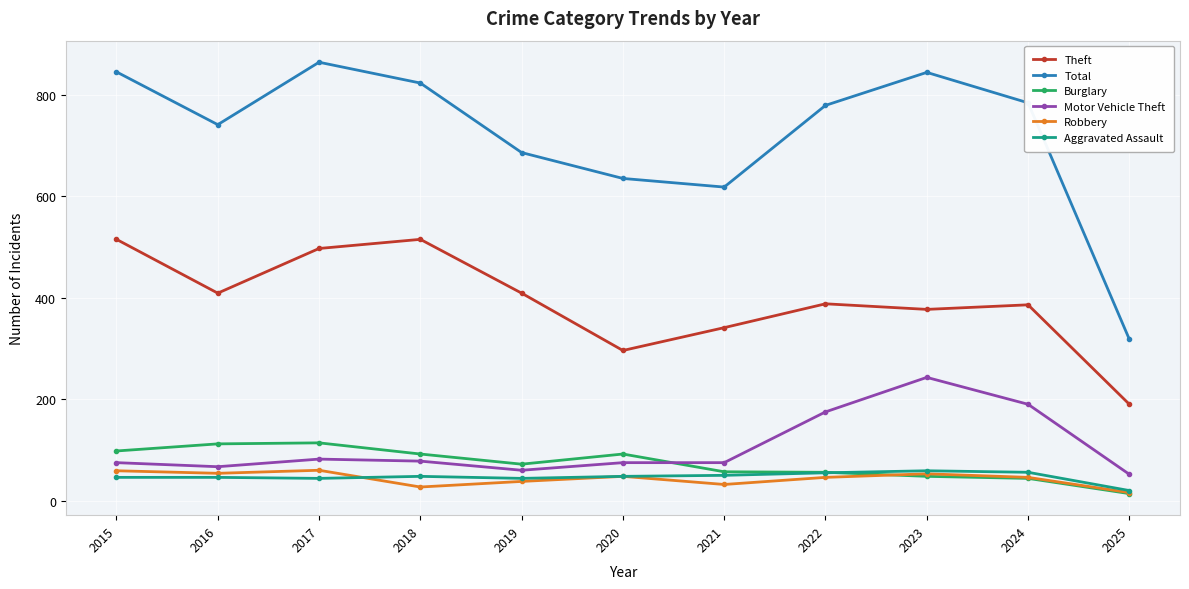

Does the chart display data point markers on the line(s)?

Yes